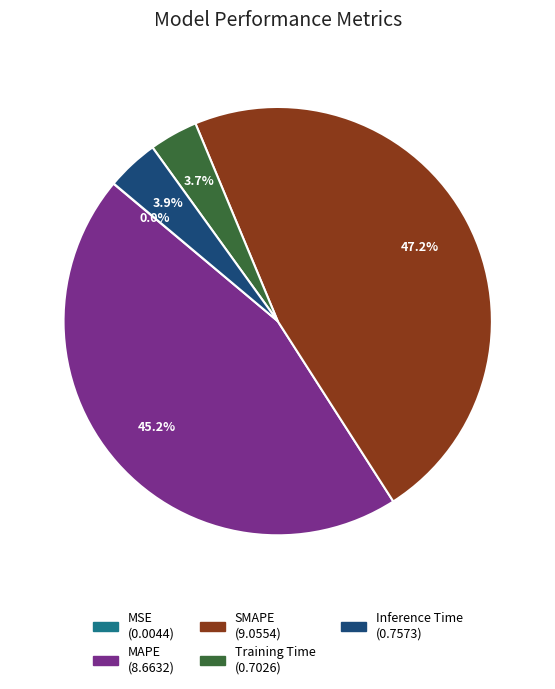

Which has a higher value, MAPE or Inference Time?

MAPE